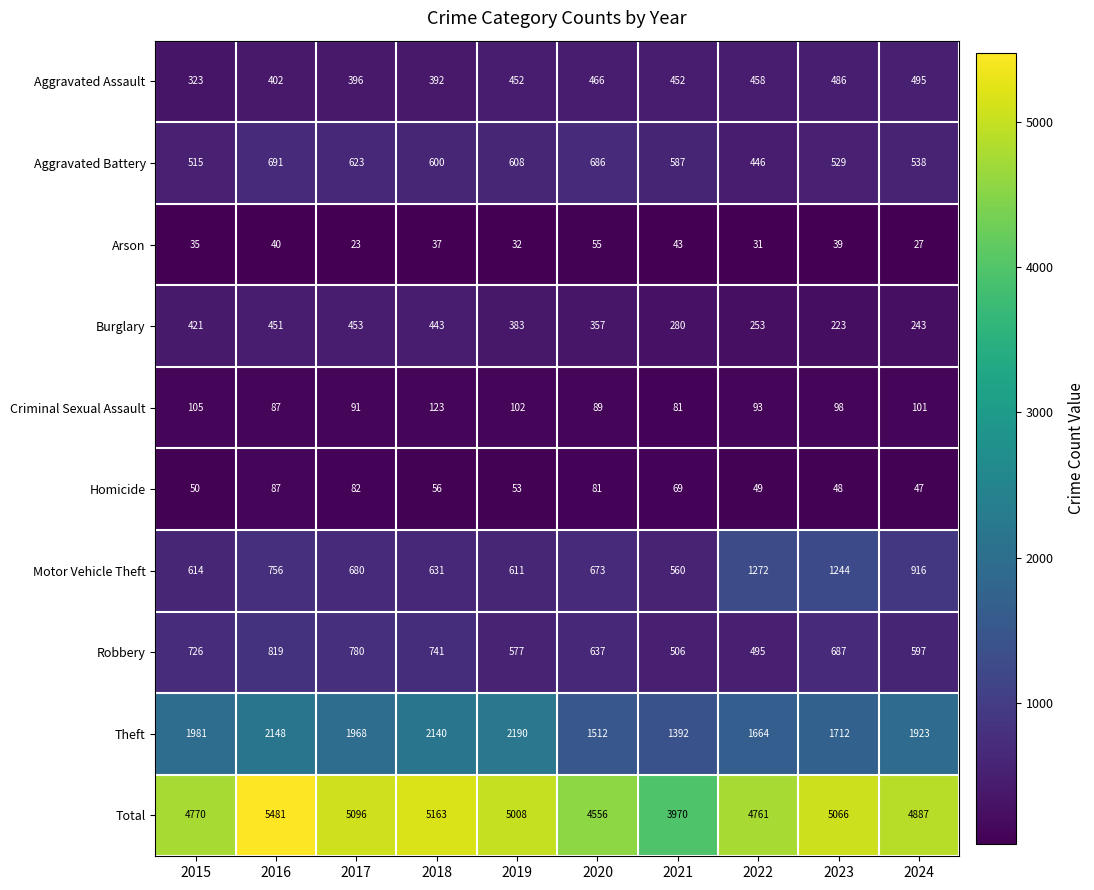

What is the difference between the maximum and second lowest values in the Criminal Sexual Assault series?

36